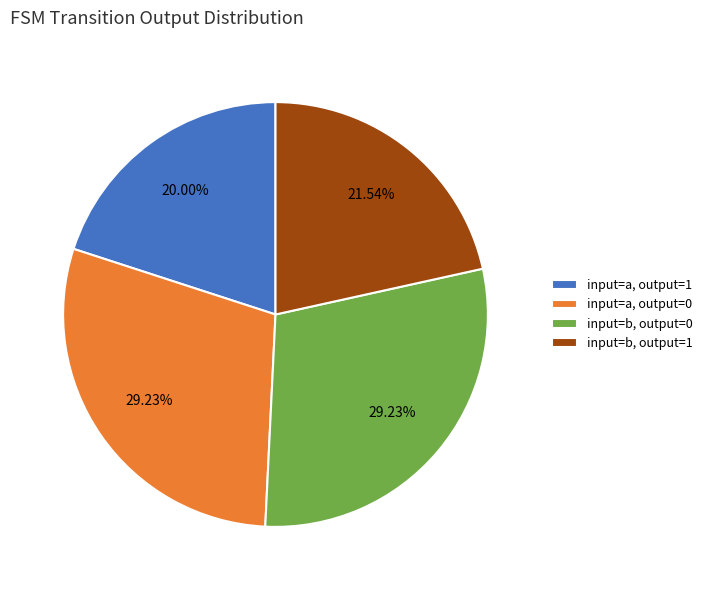

The input=b, output=1 slice represents 27% of the pie. True or false?

False